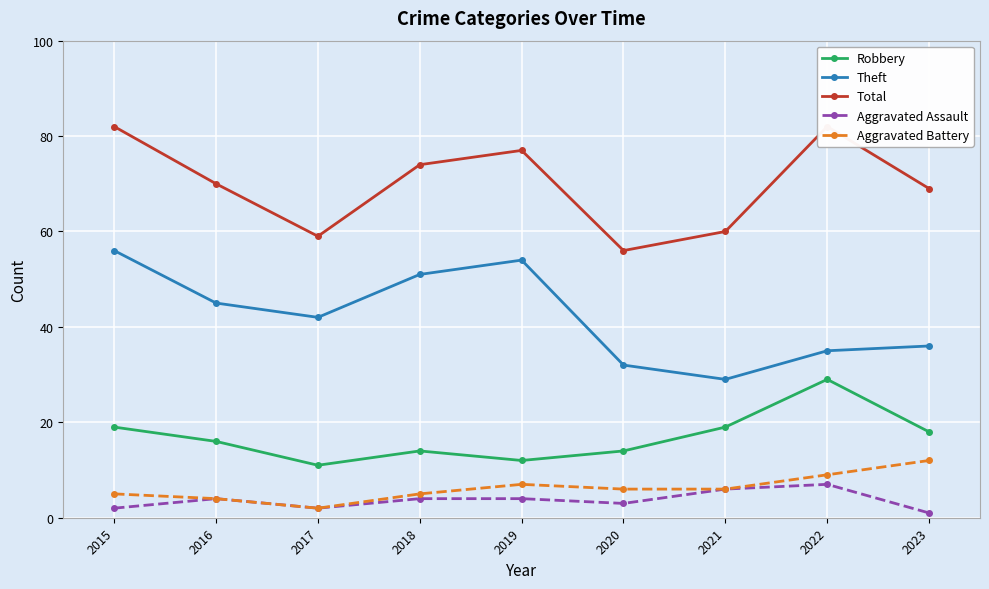

Is the value of Robbery at 2016 greater than the value of Theft at 2019?

No